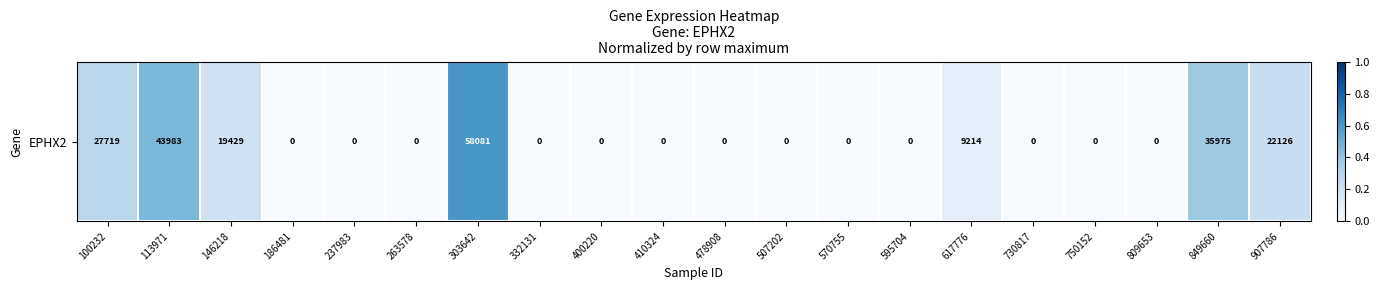

Reading left to right, list all the values displayed in this chart.

100232=0.3	113971=0.5	146218=0.2	186481=0.0	237983=0.0	263578=0.0	303642=0.6	332131=0.0	400220=0.0	410324=0.0	478908=0.0	507202=0.0	570755=0.0	595704=0.0	617776=0.1	730817=0.0	750152=0.0	809653=0.0	849660=0.4	907786=0.2